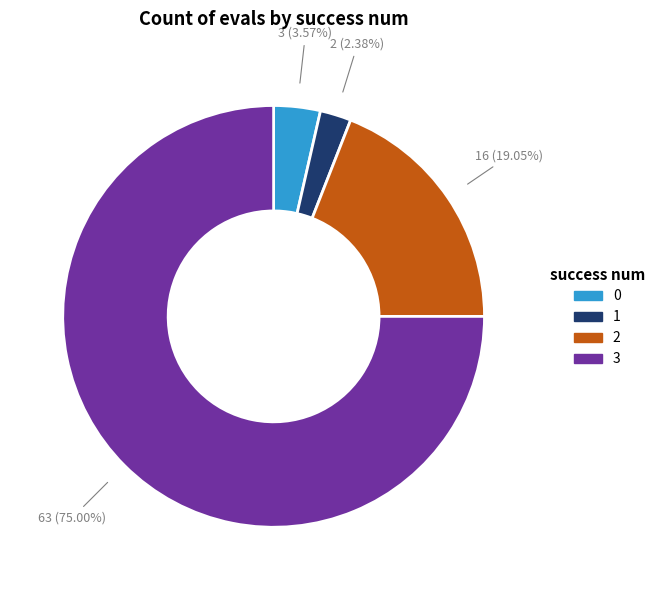

Does any single category account for the majority?

Yes